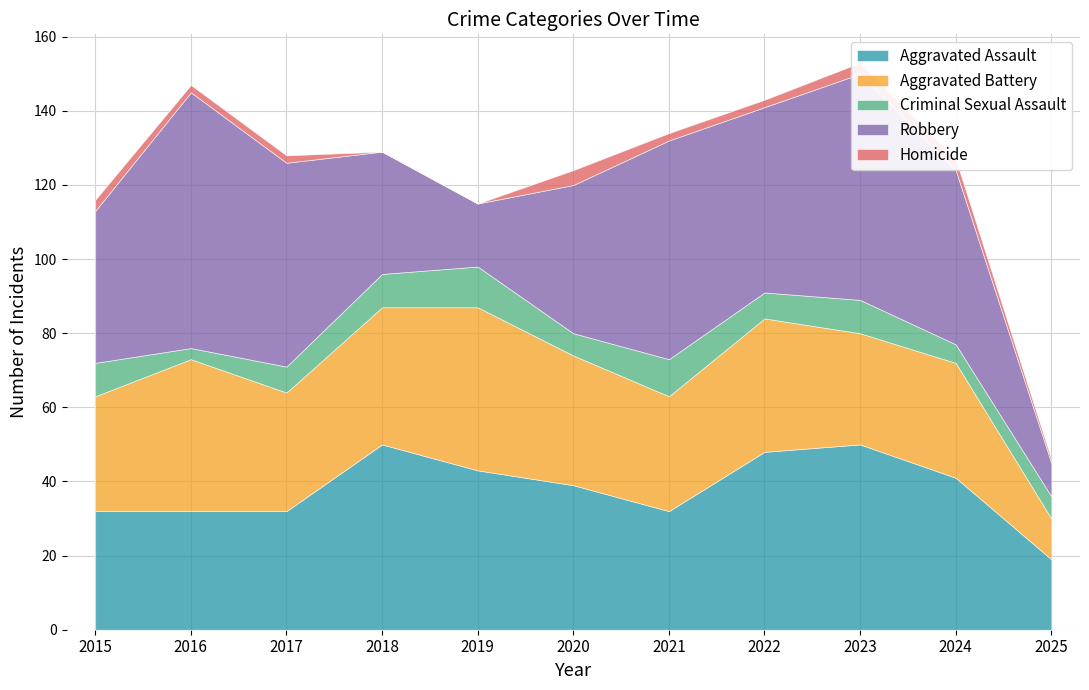

At which category is the sum across all series the highest?

2023